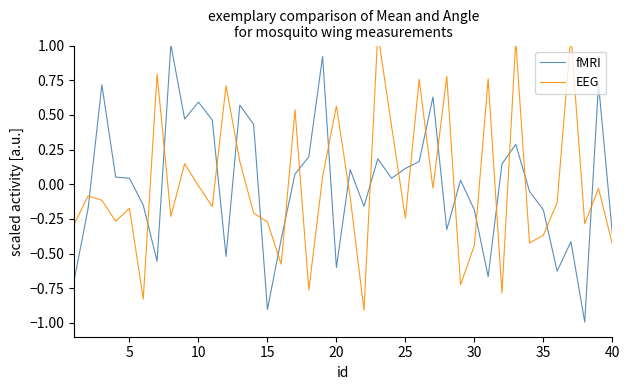

Count the number of data series in this chart.

2